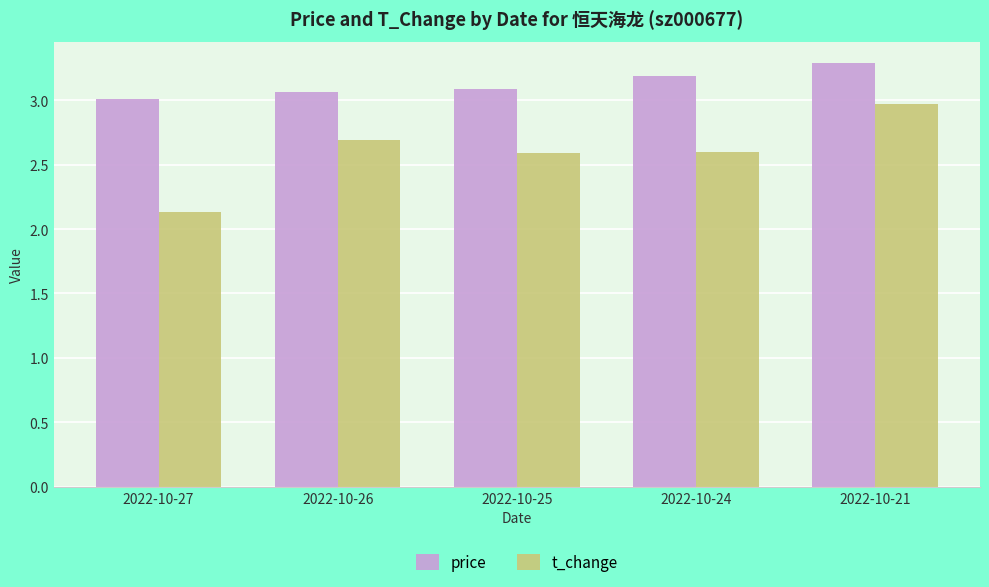

At which category is the sum across all series the highest?

2022-10-21